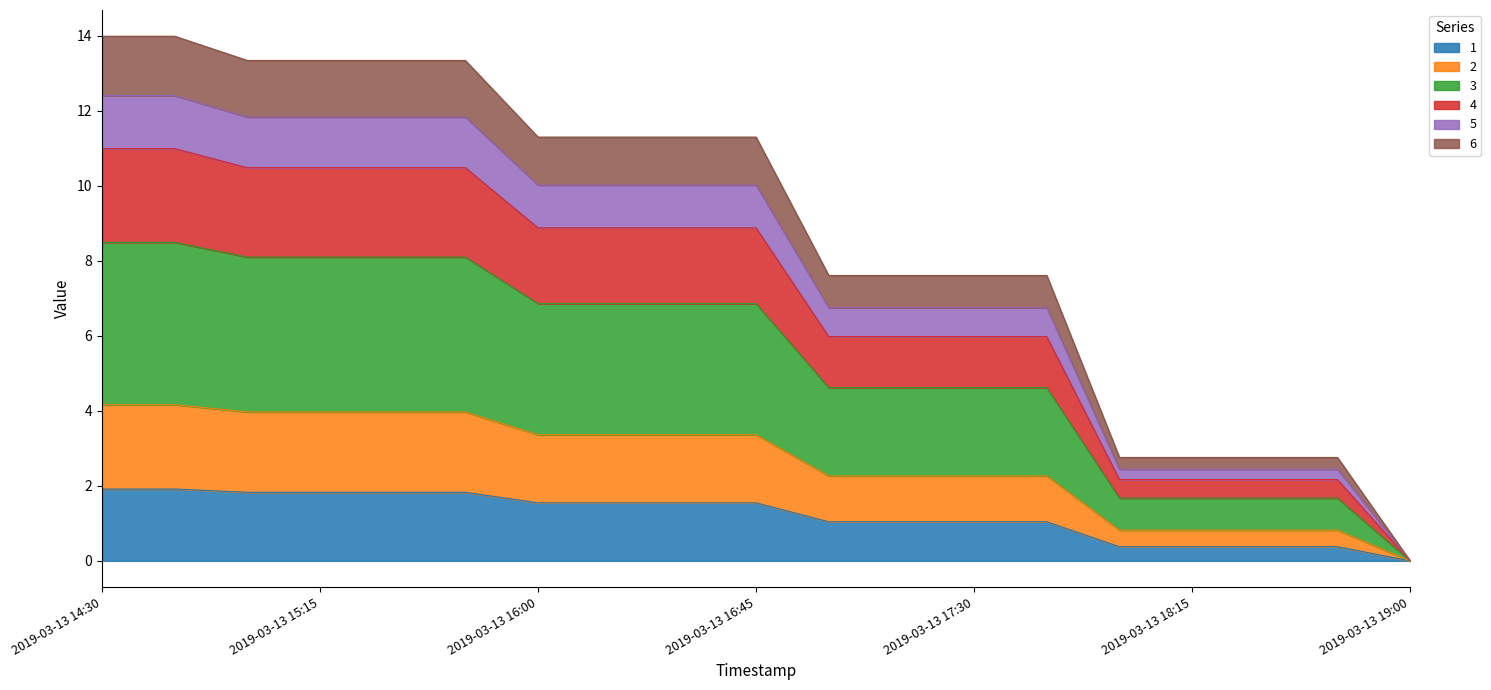

True or false: 1 and 5 cross at least once.

False